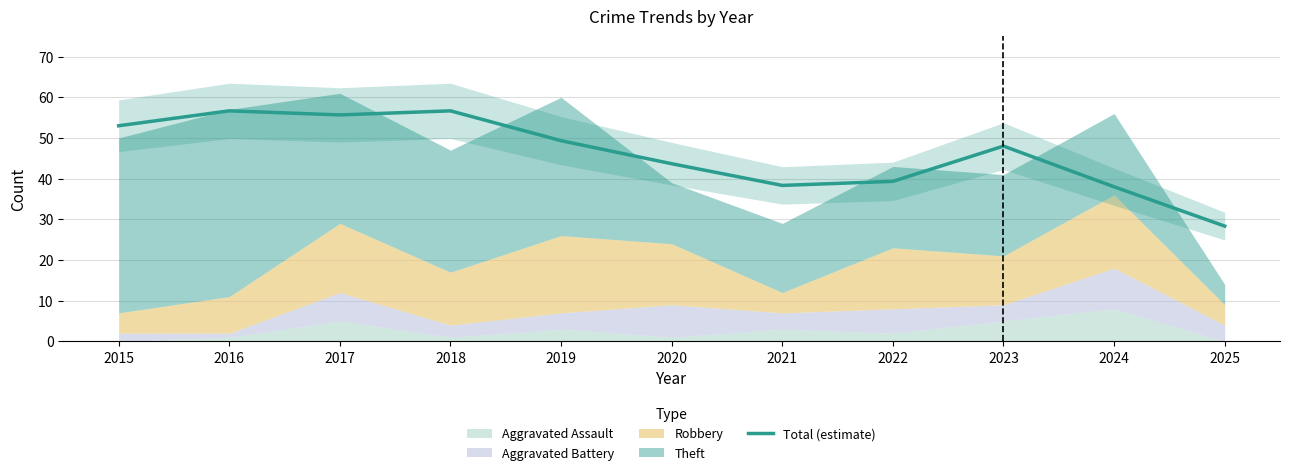

What is the maximum value shown in the chart?

56.7